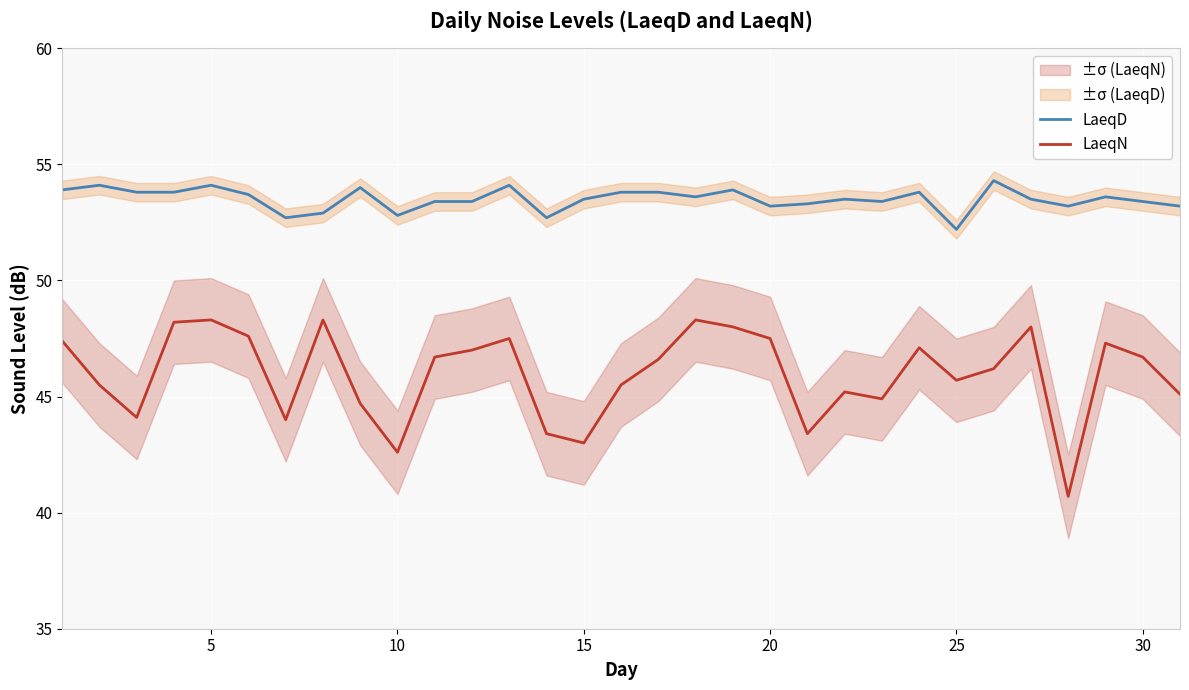

What is the sum of all LaeqN values?

1424.5